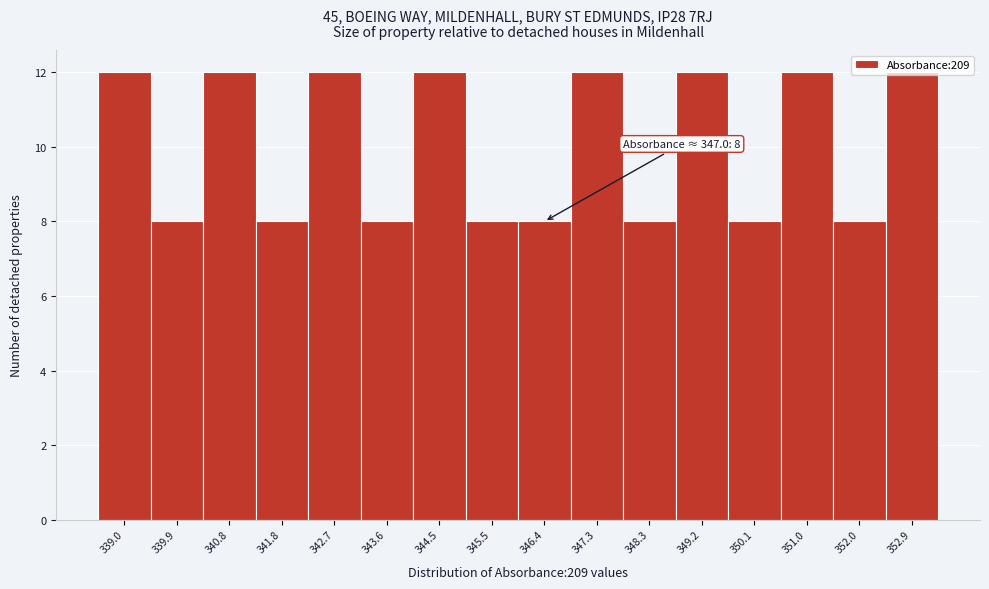

Approximately how many times larger is the value at 345.5 compared to 343.6?

1.0